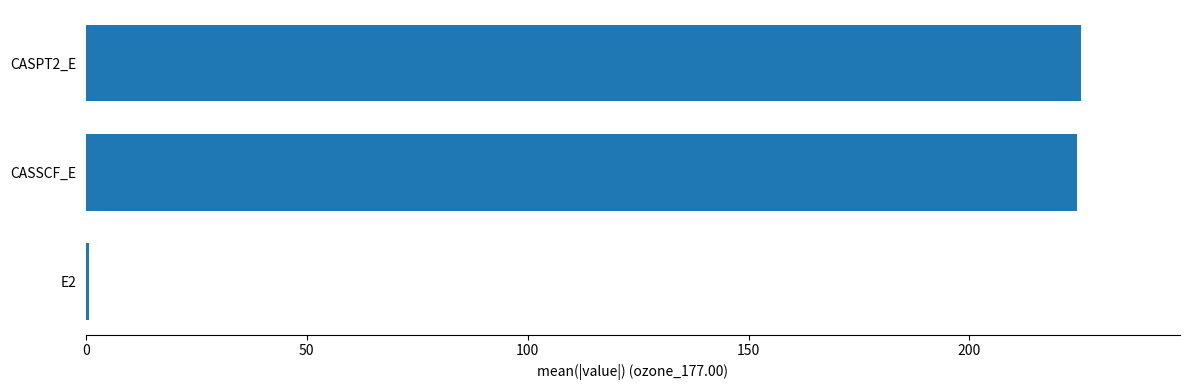

The value at CASPT2_E is 108.2. True or false?

False